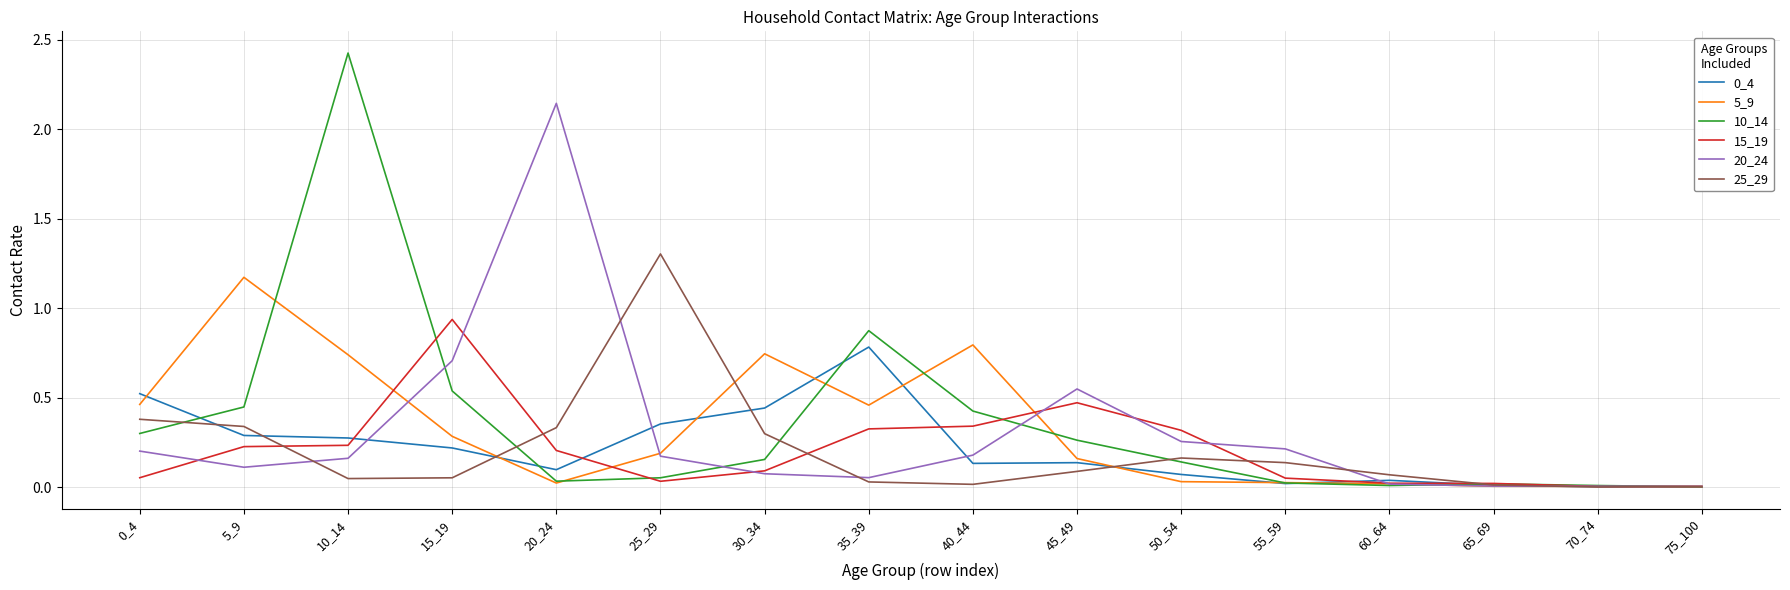

Does the chart display data point markers on the line(s)?

No